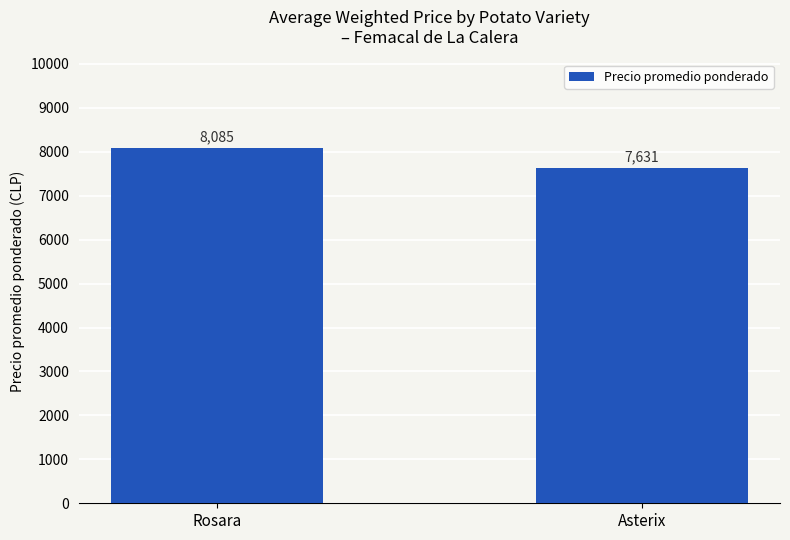

Between Rosara and Asterix, which is larger?

Rosara